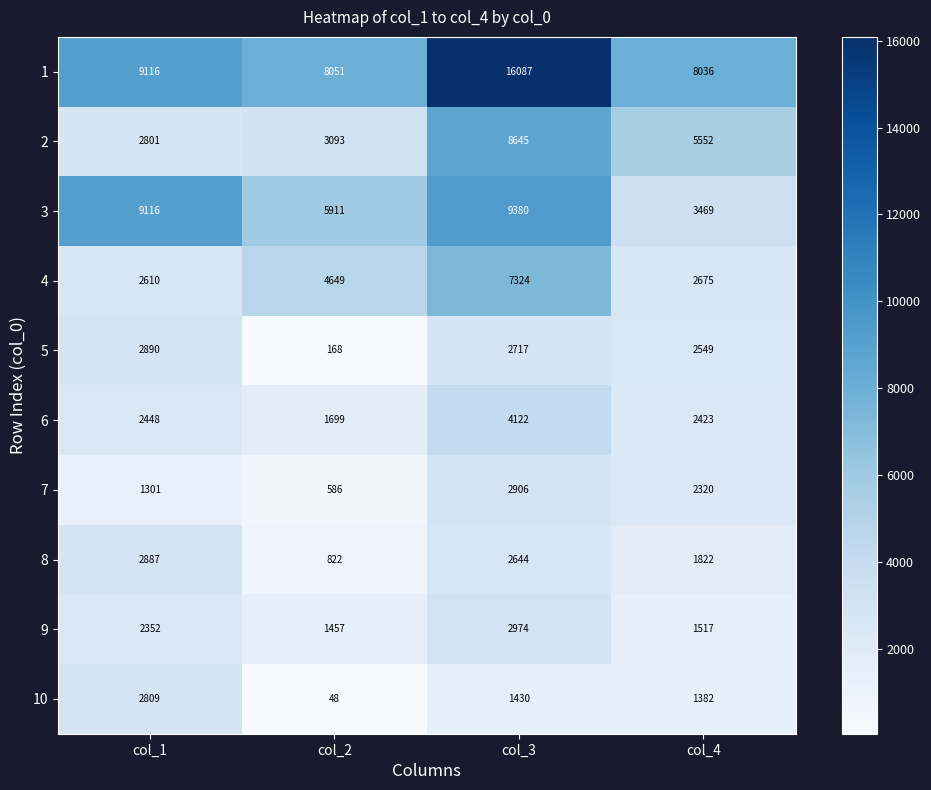

What value does the 7 series have at col_1, to the nearest 50?

1300